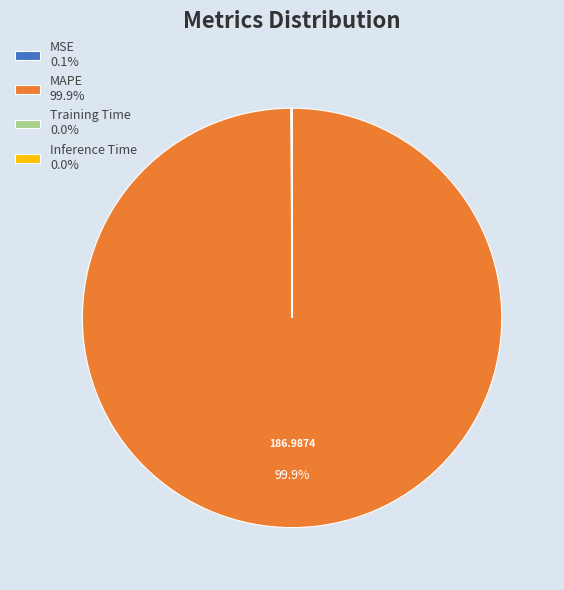

Is there any slice that represents more than half of the pie?

Yes